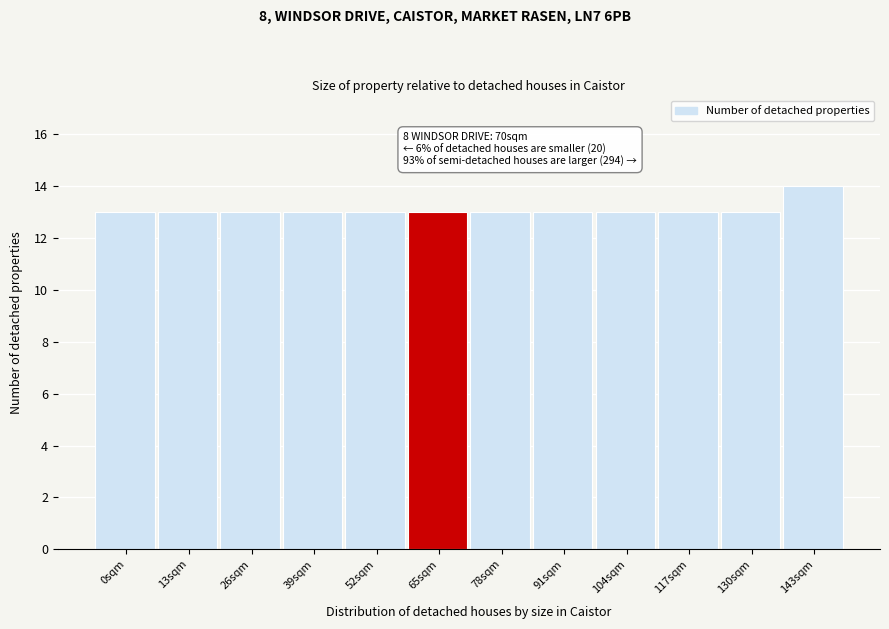

Reading left to right, transcribe all the data shown in this chart.

13	13	13	13	13	13	13	13	13	13	13	14